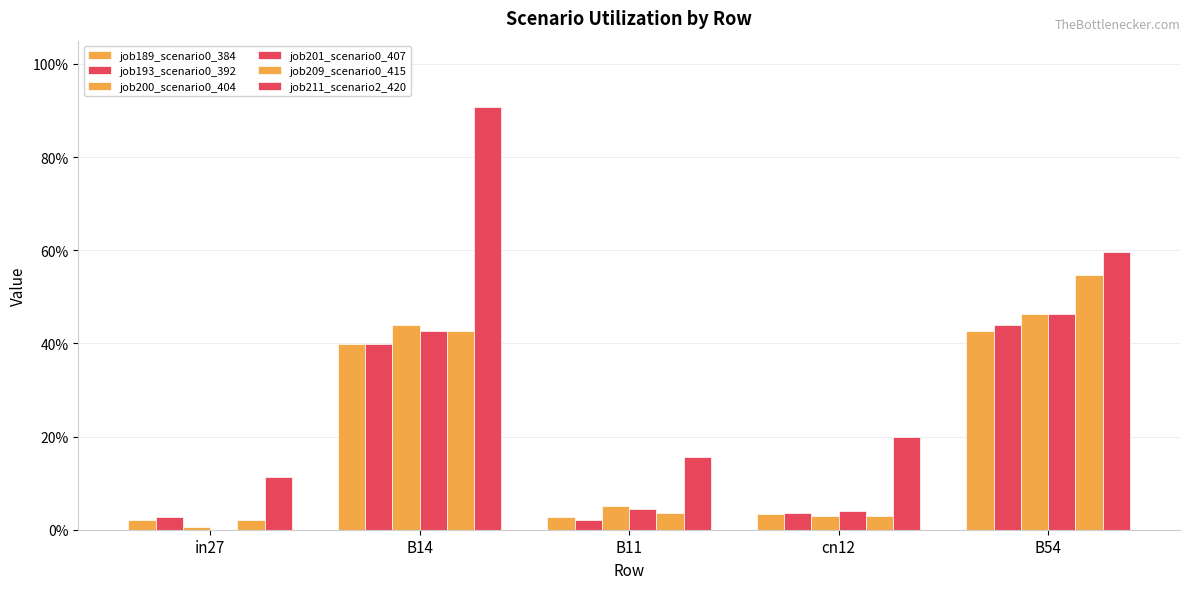

Are the bars grouped side by side (vs. stacked)?

Yes